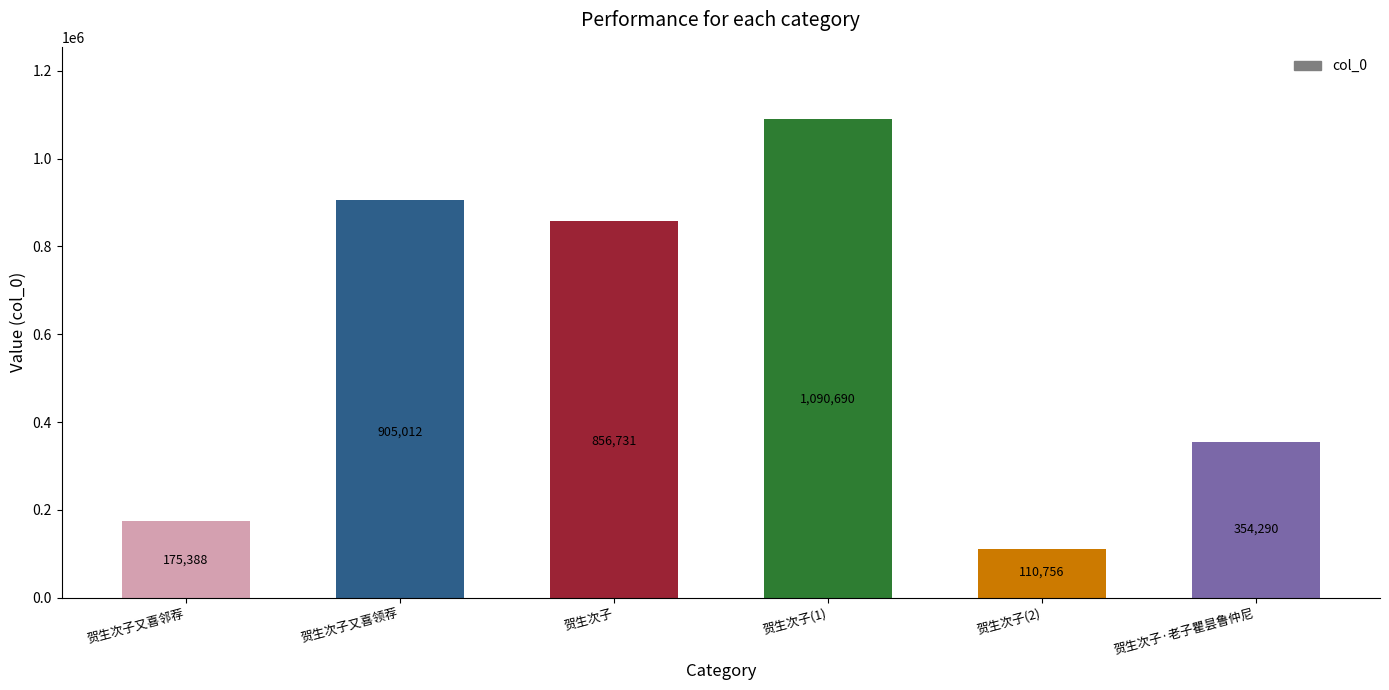

What position from the right is 贺生次子?

4